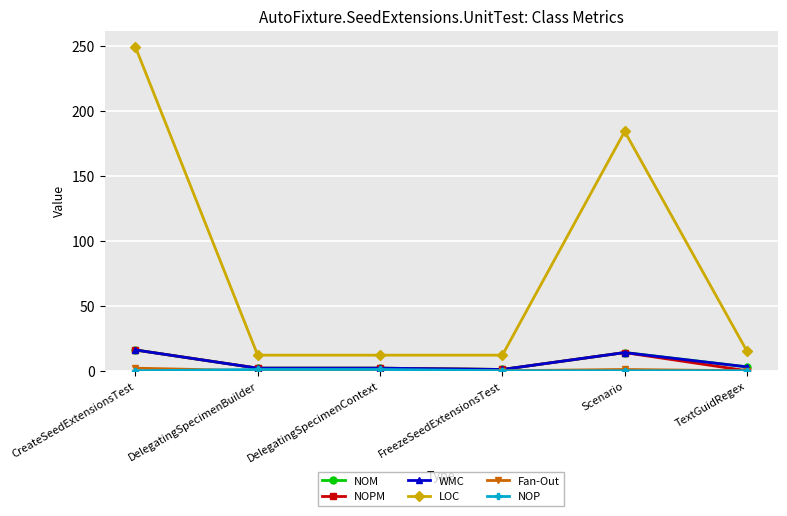

Does the chart have visible grid lines?

Yes